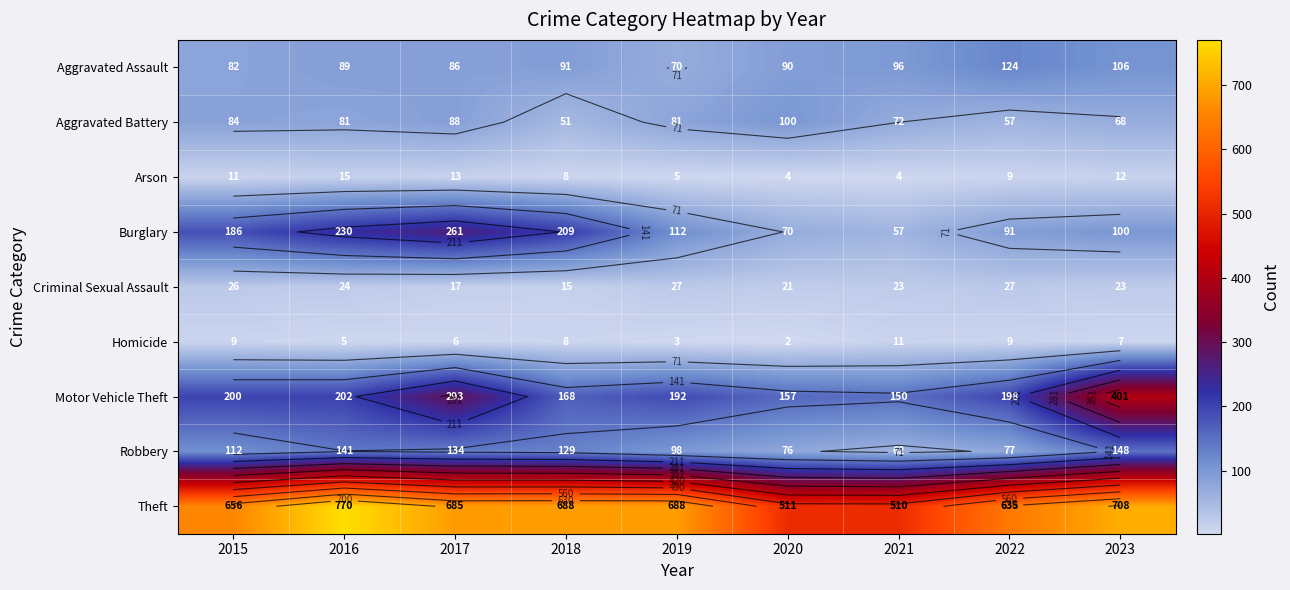

Count the number of data series in this chart.

9